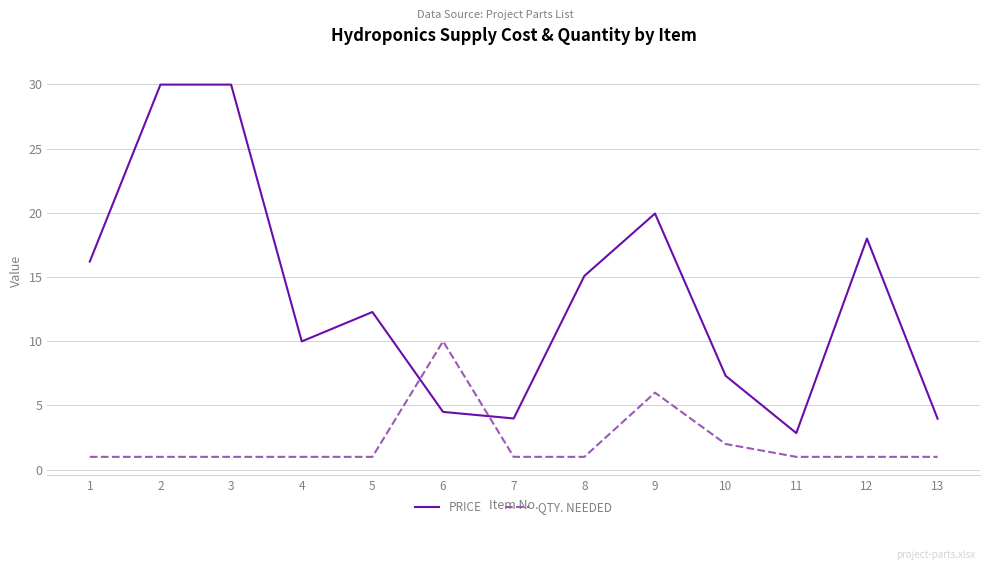

Between which two adjacent categories do QTY. NEEDED and PRICE first intersect?

5 and 6